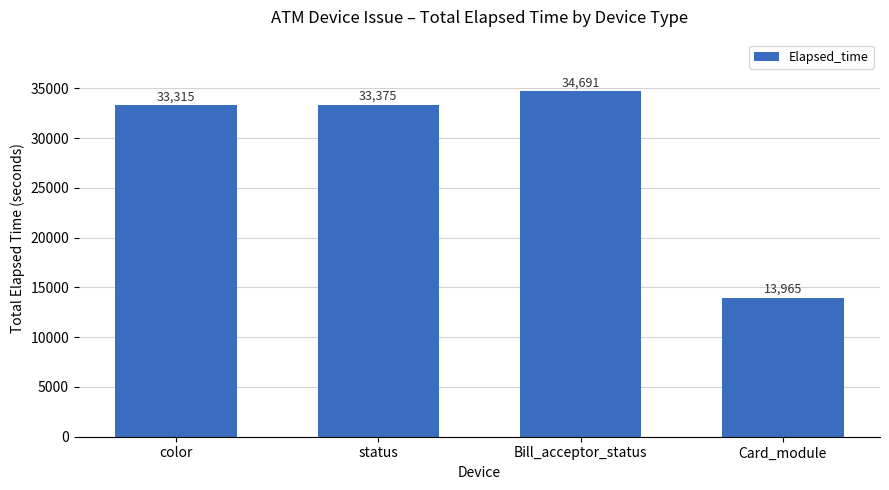

What is the change in value from color to Card_module?

-19350